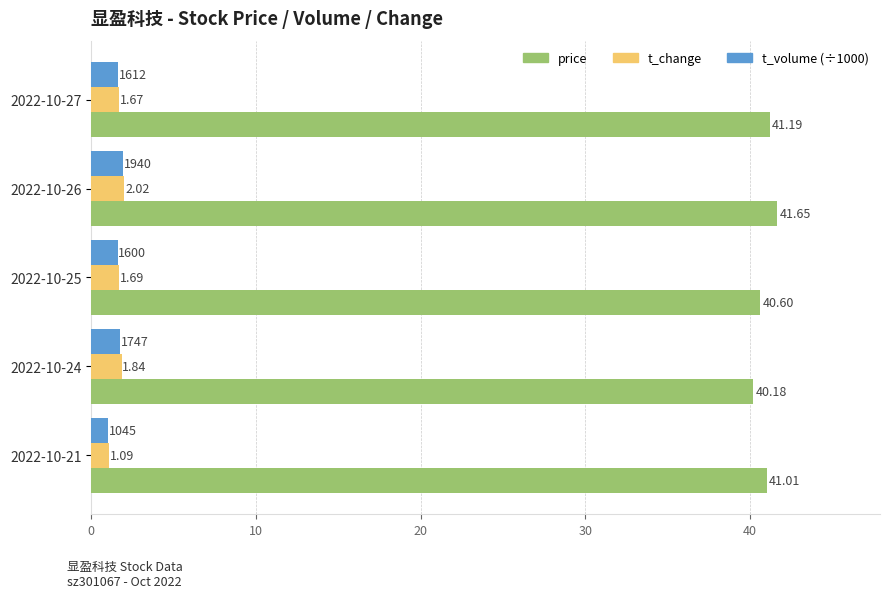

Which series has the largest total across all categories?

price